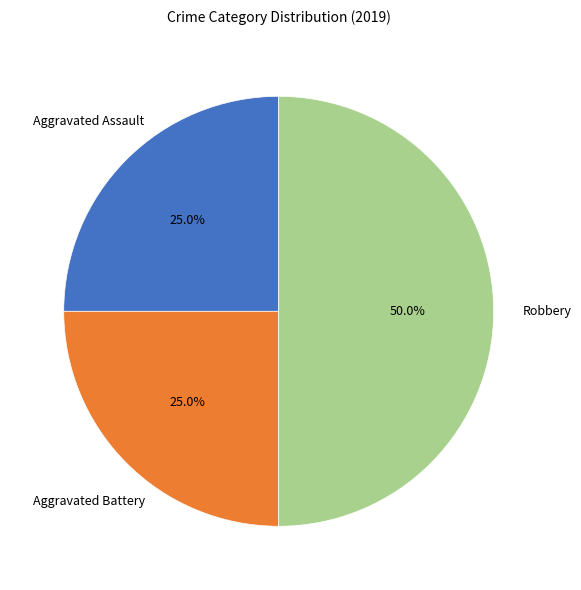

What percentage is NOT represented by Aggravated Assault?

75.0%